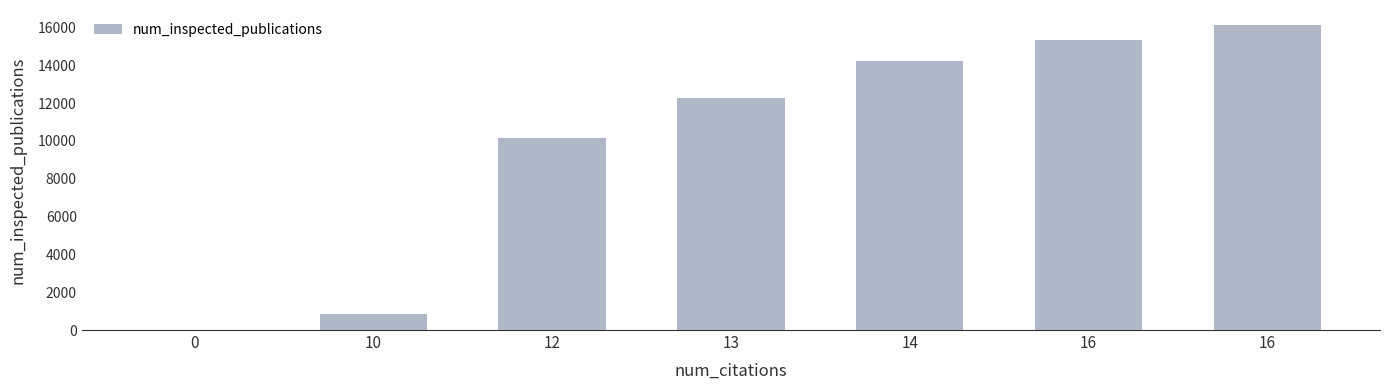

Are the bars horizontal?

No